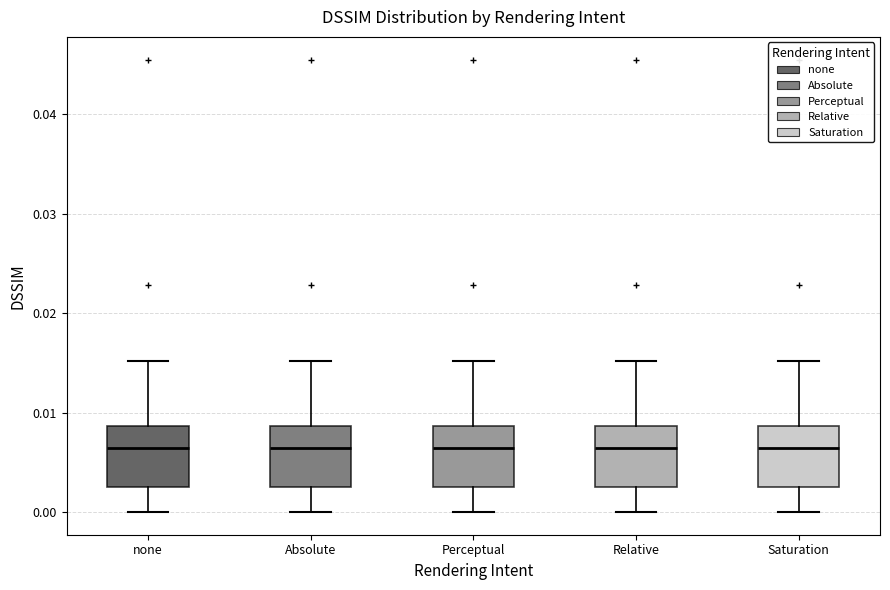

Reading left to right, read every box against the y-axis: the position of its median line, the range the box covers, and the ends of its whiskers. The values are not printed on the chart, so give them approximately, as read against the axis.

none: median 0.006, box 0.003 to 0.009, whiskers 0.000 to 0.015
Absolute: median 0.006, box 0.003 to 0.009, whiskers 0.000 to 0.015
Perceptual: median 0.006, box 0.003 to 0.009, whiskers 0.000 to 0.015
Relative: median 0.006, box 0.003 to 0.009, whiskers 0.000 to 0.015
Saturation: median 0.006, box 0.003 to 0.009, whiskers 0.000 to 0.015